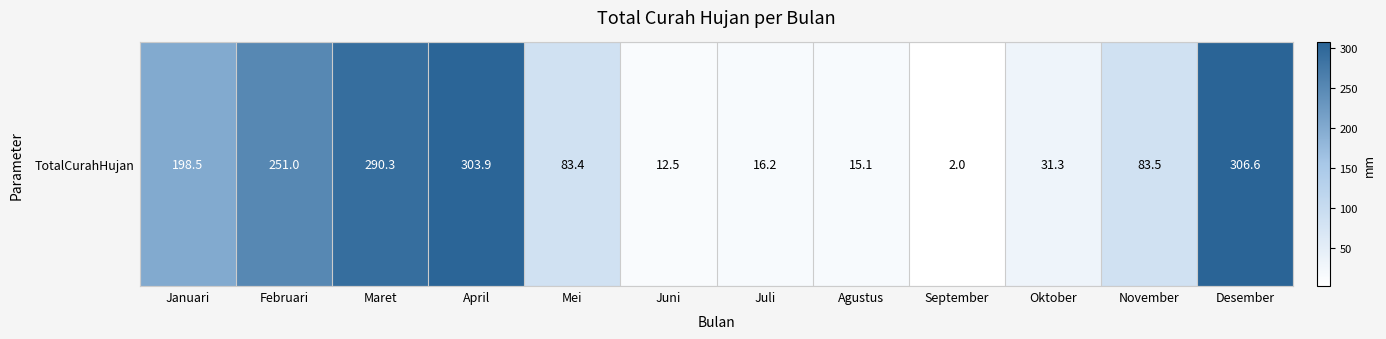

What is the change in value from Maret to Agustus?

-275.2